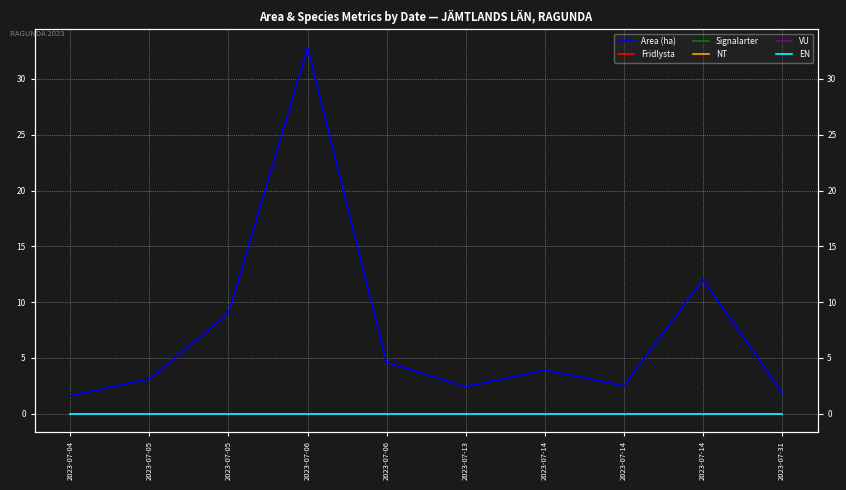

Which series has the largest total across all categories?

Area (ha)